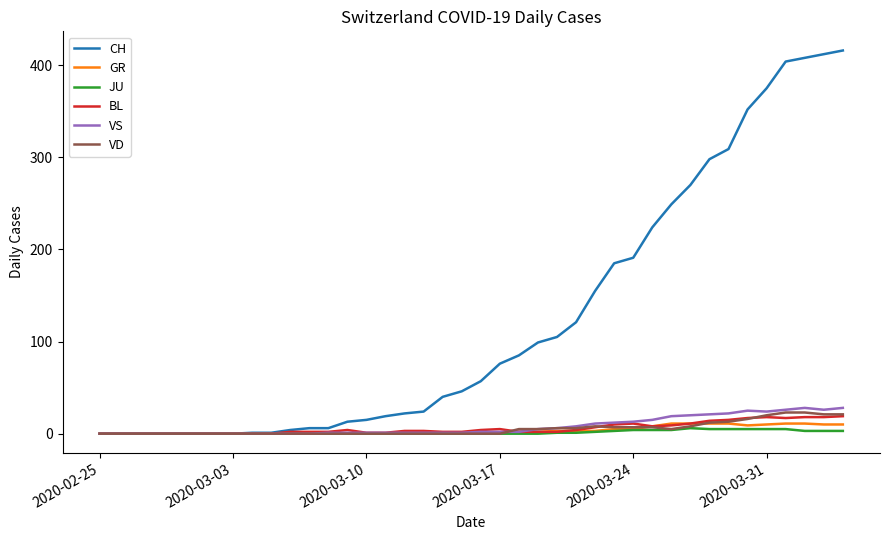

What is the maximum value for VS?

28